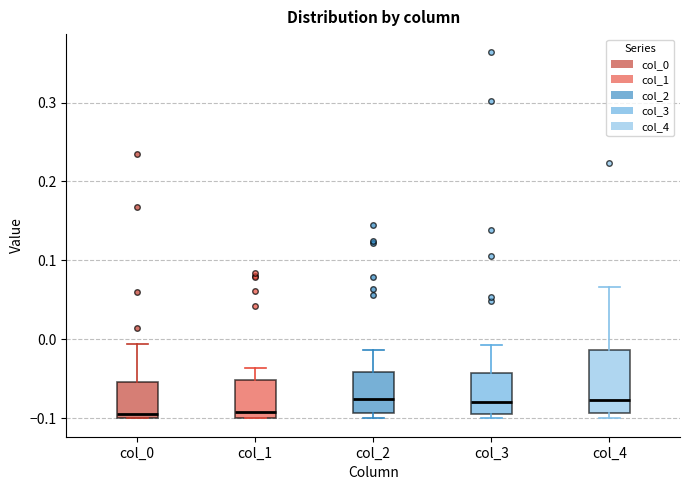

Comparing the boxes themselves (not the whiskers), which one is the tallest?

col_4